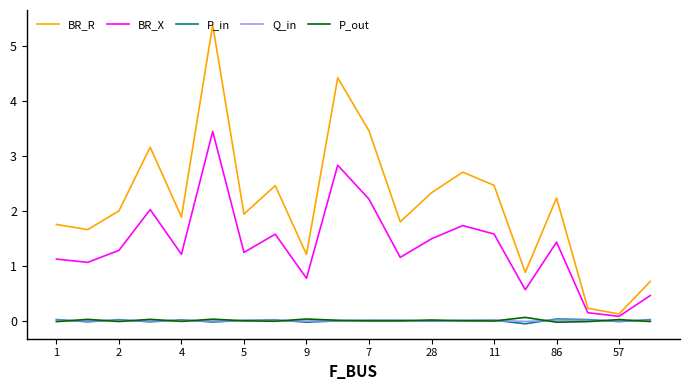

Which series has the largest total across all categories?

BR_R